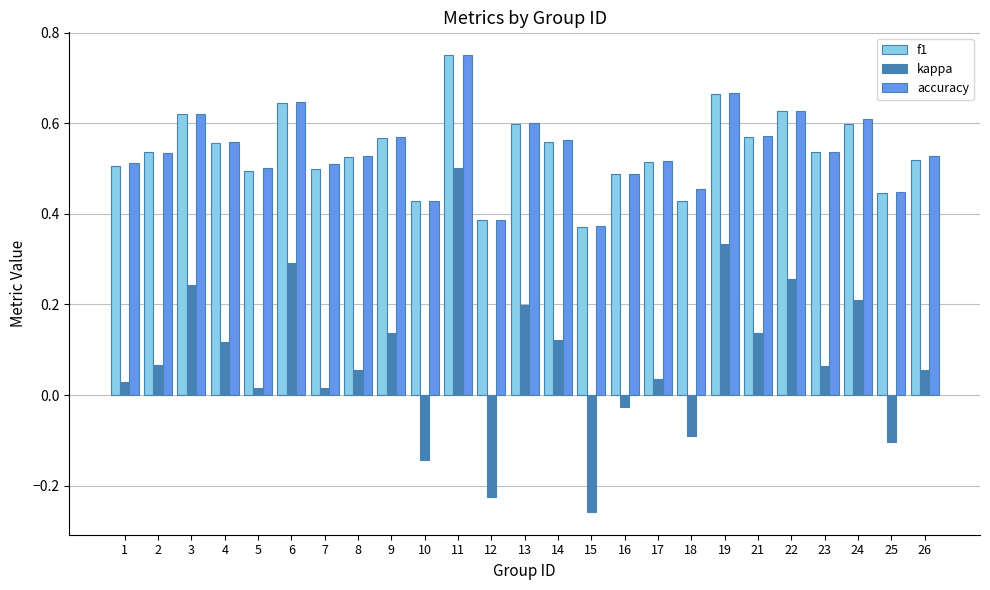

At which label does accuracy reach its peak?

11